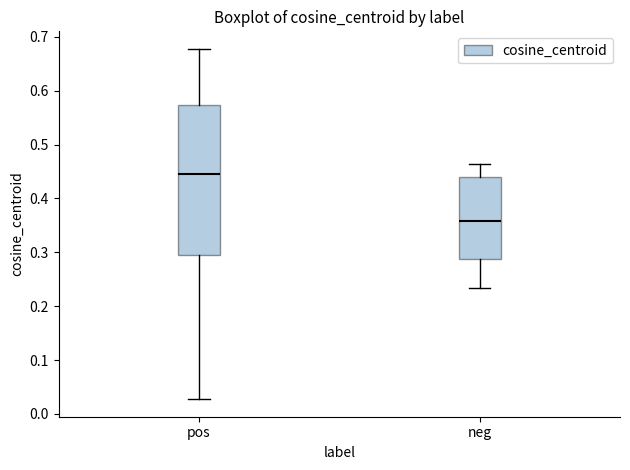

Reading left to right, transcribe this box plot: for each box, give where its median line is, the range the box spans, and where its two whiskers end, as read against the y-axis. The values are not printed on the chart, so give them approximately, as read against the axis.

pos: median 0.45, box 0.30 to 0.57, whiskers 0.03 to 0.68
neg: median 0.36, box 0.29 to 0.44, whiskers 0.23 to 0.46